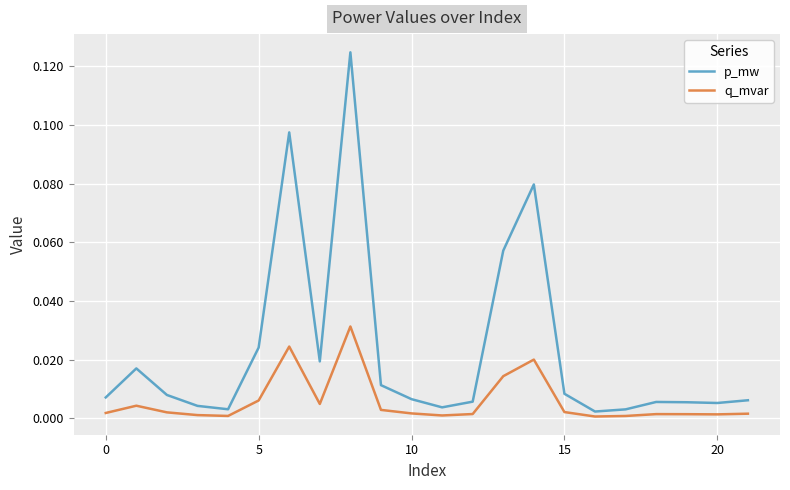

True or false: q_mvar and p_mw intersect in this chart.

False